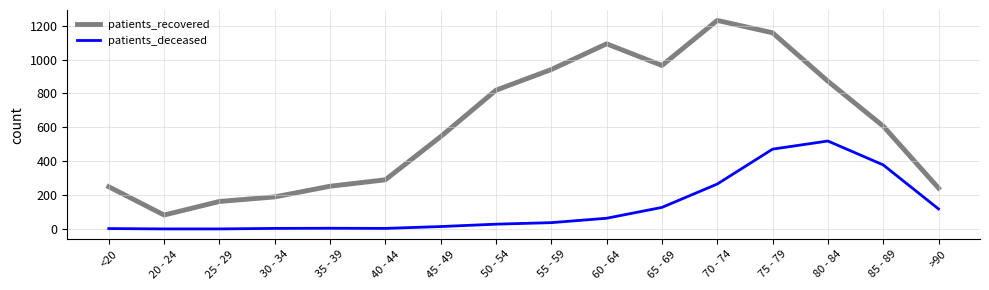

Rank the series by their average value, from lowest to highest.

patients_deceased, patients_recovered